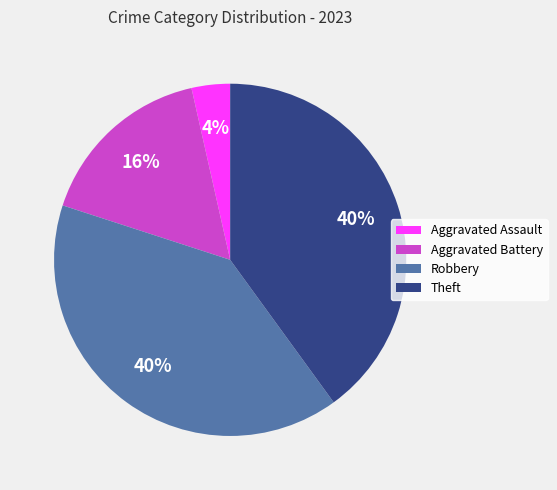

Do Robbery and Aggravated Battery together represent more than half of the pie?

Yes